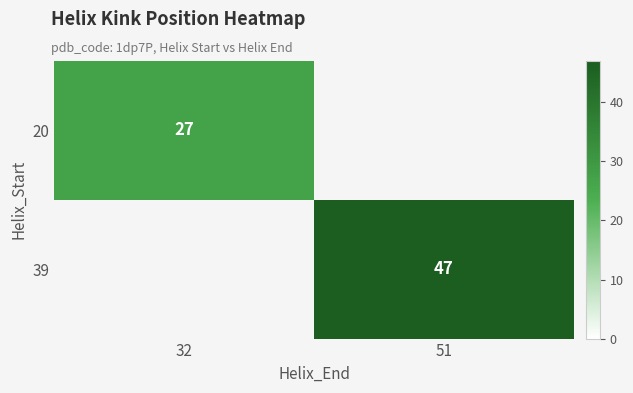

What is the maximum value shown in the chart?

47.0